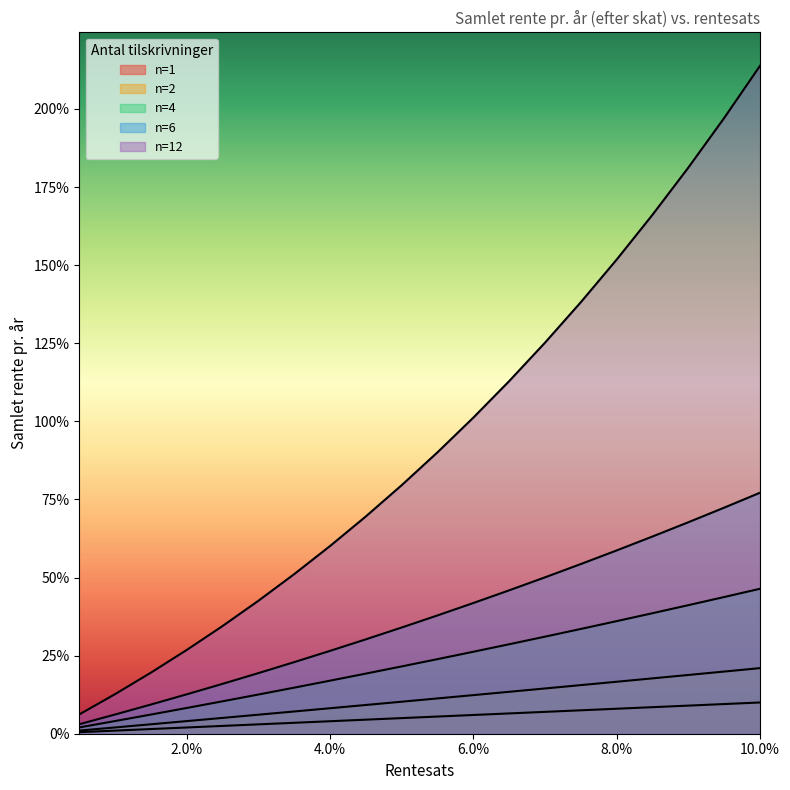

Reading right to left, extract all data points from this chart.

n=1: 0.1	0.1	0.1	0.1	0.1	0.1	0.1	0.1	0.1	0.1	0.1	0.0	0.0	0.0	0.0	0.0	0.0	0.0	0.0	0.0
n=2: 0.2	0.2	0.2	0.2	0.2	0.2	0.1	0.1	0.1	0.1	0.1	0.1	0.1	0.1	0.1	0.1	0.0	0.0	0.0	0.0
n=4: 0.5	0.4	0.4	0.4	0.4	0.3	0.3	0.3	0.3	0.2	0.2	0.2	0.2	0.1	0.1	0.1	0.1	0.1	0.0	0.0
n=6: 0.8	0.7	0.7	0.6	0.6	0.5	0.5	0.5	0.4	0.4	0.3	0.3	0.3	0.2	0.2	0.2	0.1	0.1	0.1	0.0
n=12: 2.1	2.0	1.8	1.7	1.5	1.4	1.3	1.1	1.0	0.9	0.8	0.7	0.6	0.5	0.4	0.3	0.3	0.2	0.1	0.1